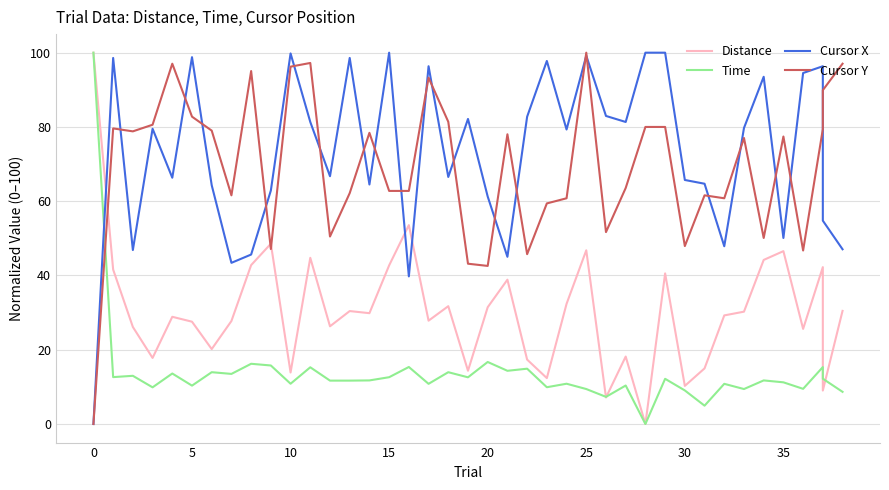

The value of Cursor Y at 26 is 51.7. True or false?

True